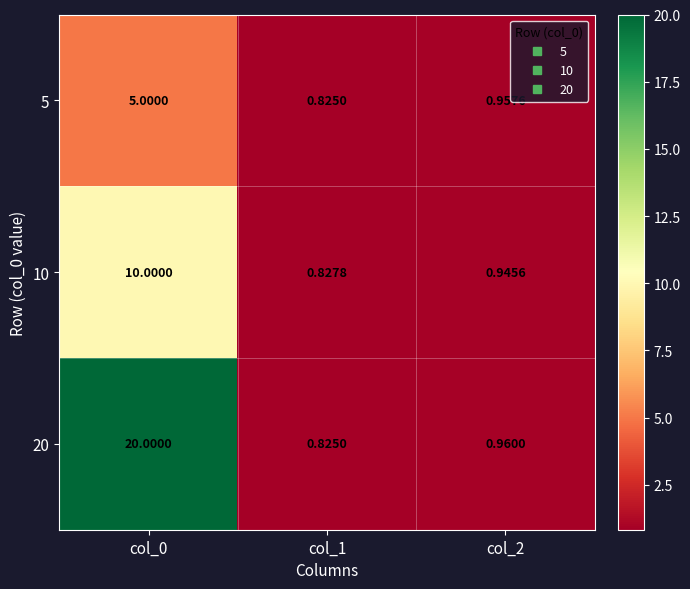

Which has a higher value, col_0 or col_1?

col_0